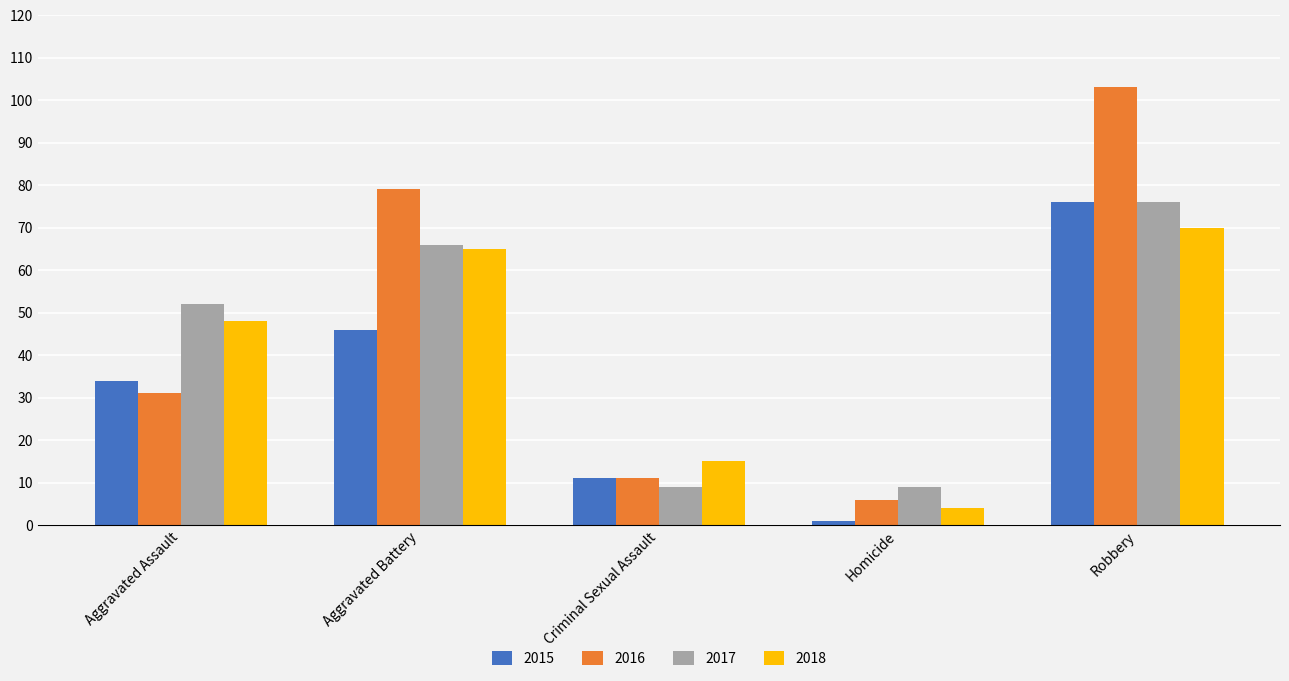

Which category has the lowest value across all series?

Homicide